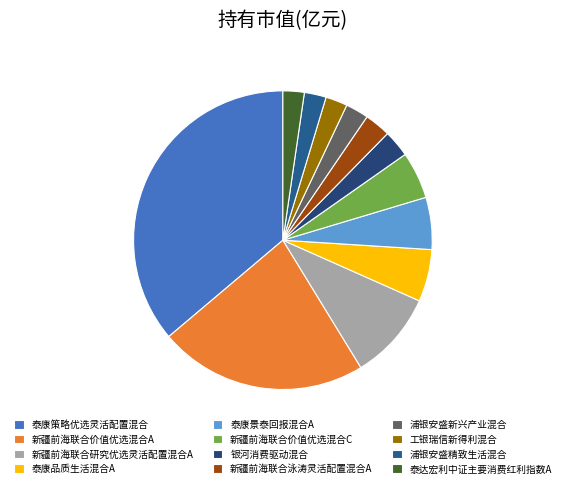

Is it true that 新疆前海联合研究优选灵活配置混合A is 10% of the pie?

True